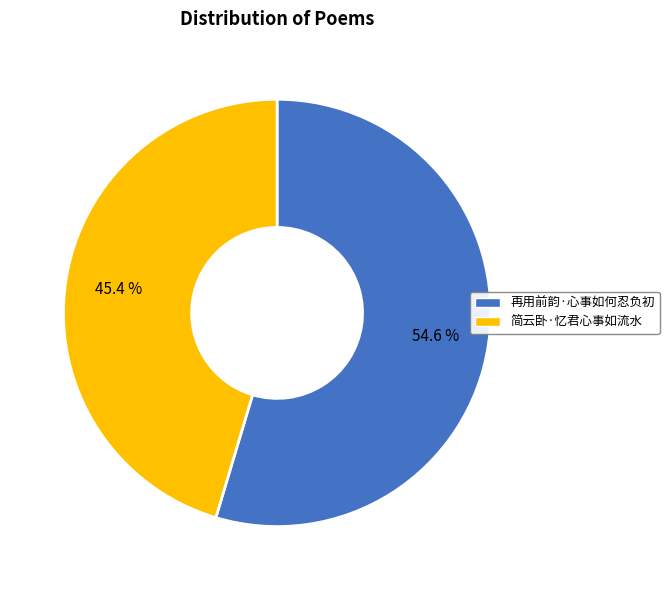

How much of the chart is everything except 再用前韵·心事如何忍负初?

45.4%